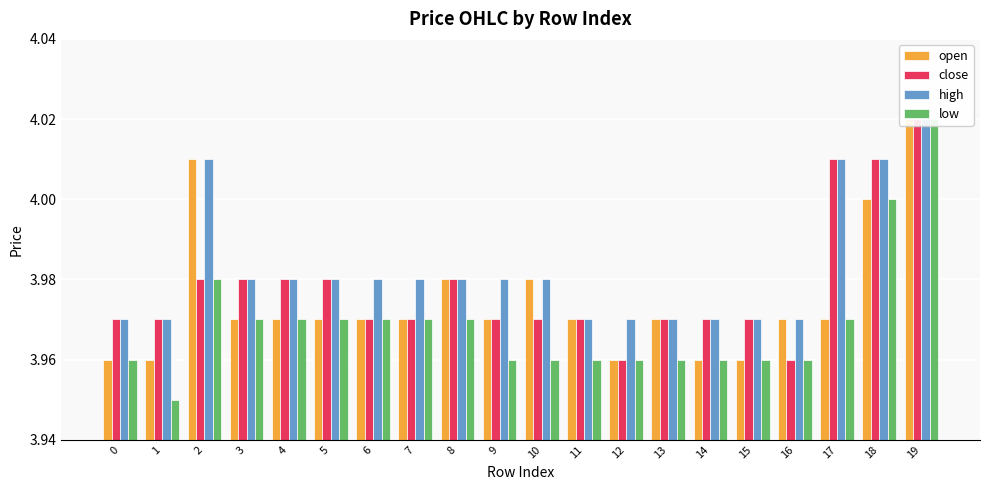

List the series in order of their overall mean, lowest first.

low, open, close, high